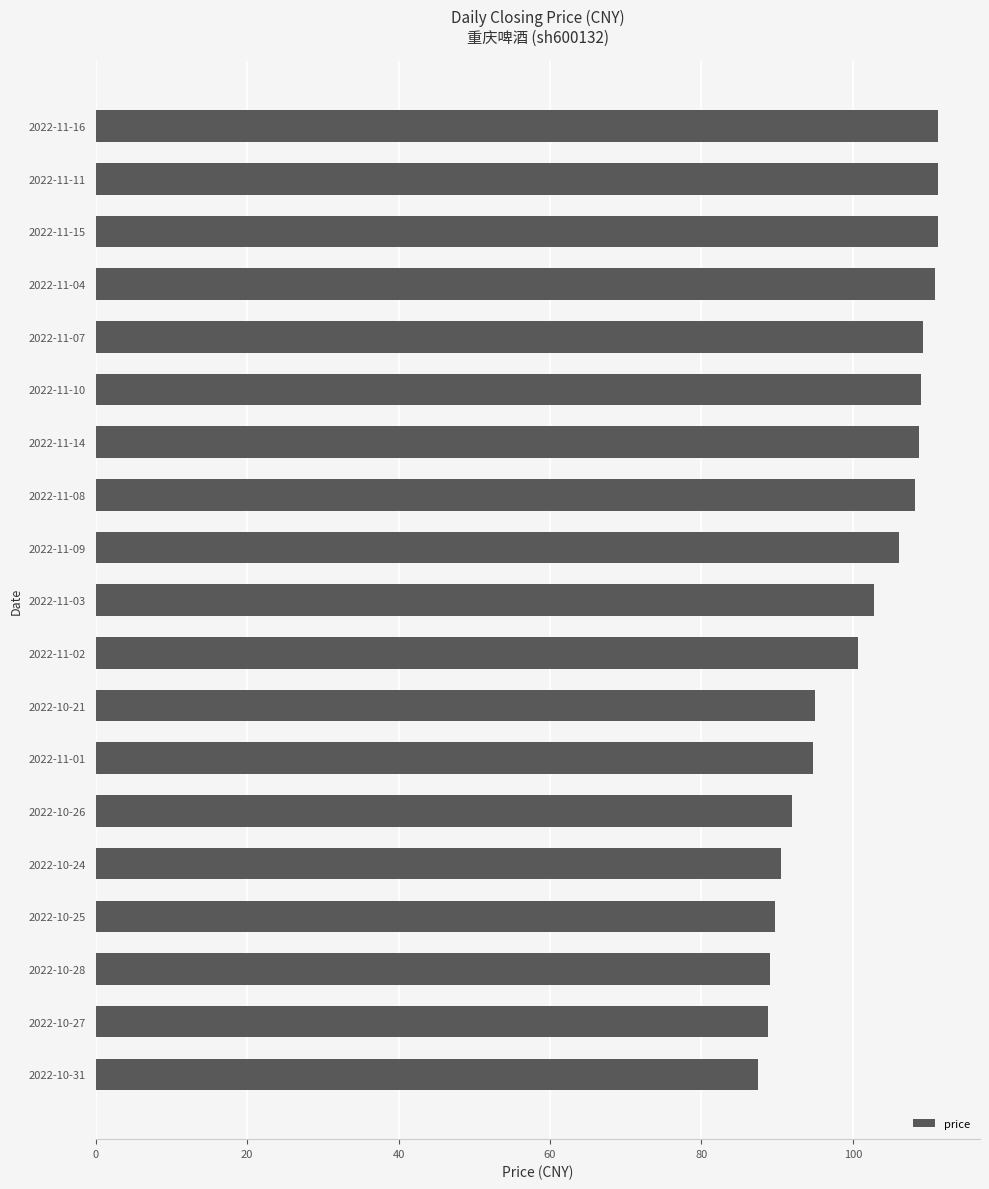

The value at 2022-10-24 is 90.5. True or false?

True